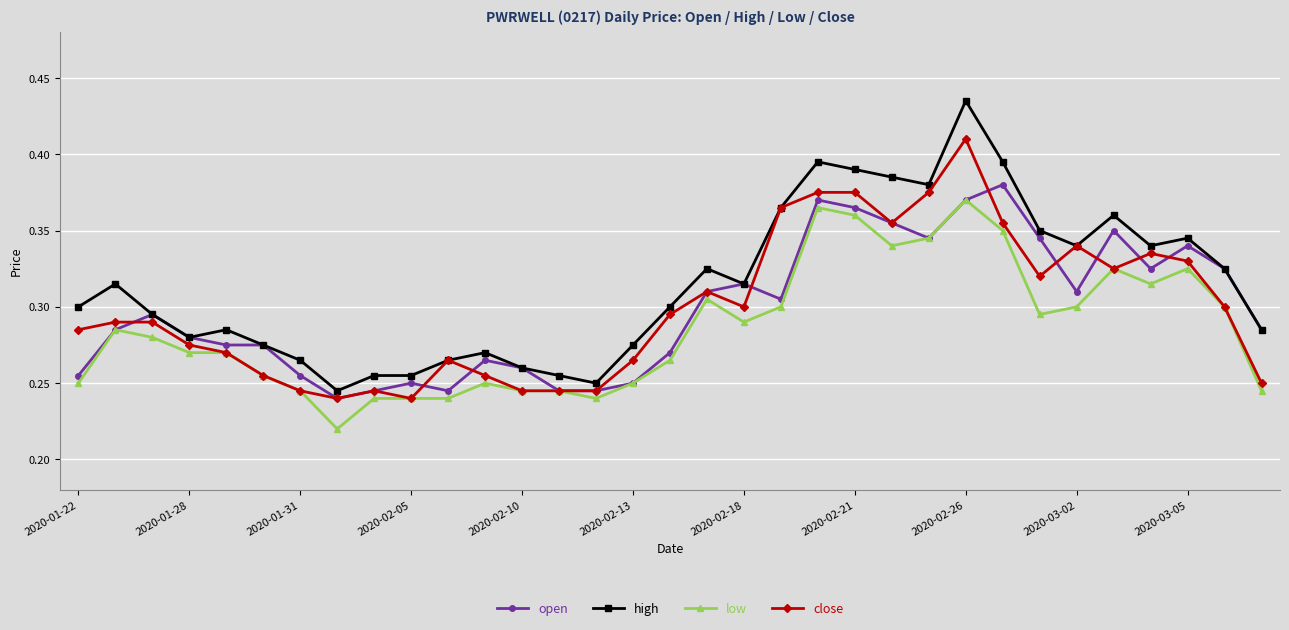

Does the chart have visible grid lines?

Yes